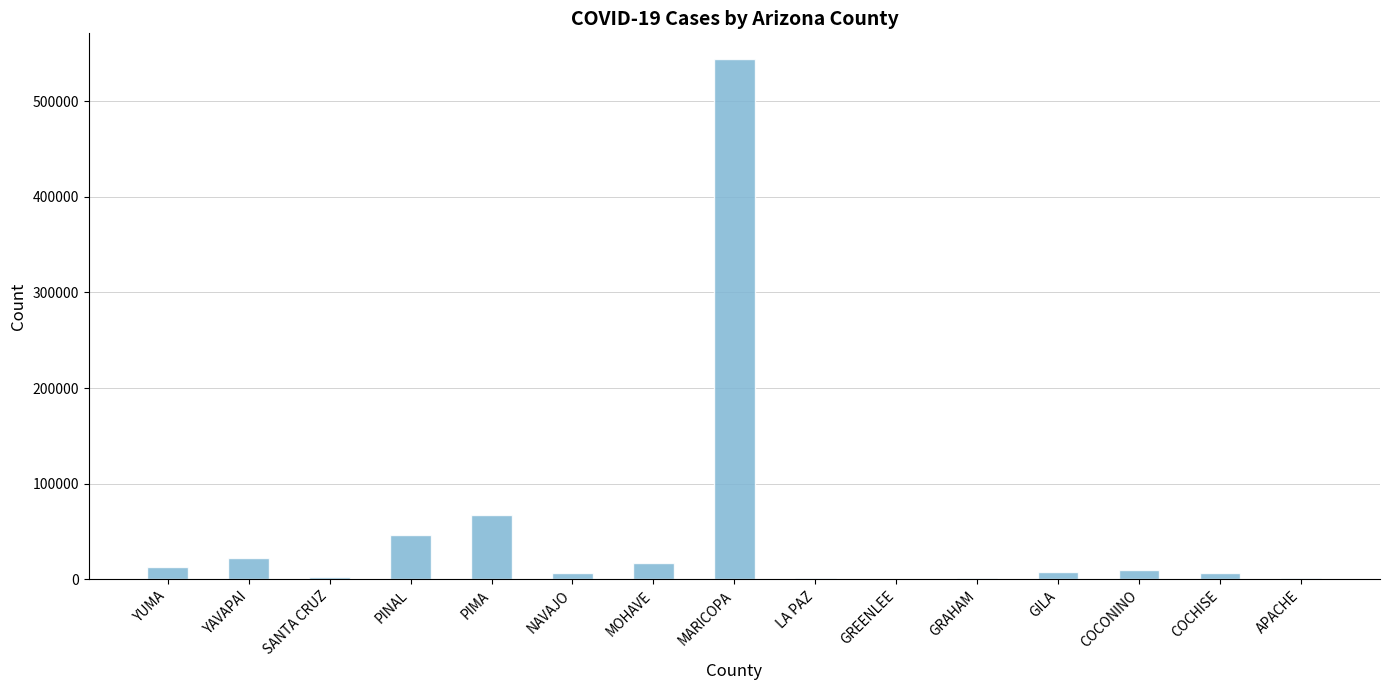

Which label corresponds to the largest value in the chart?

MARICOPA